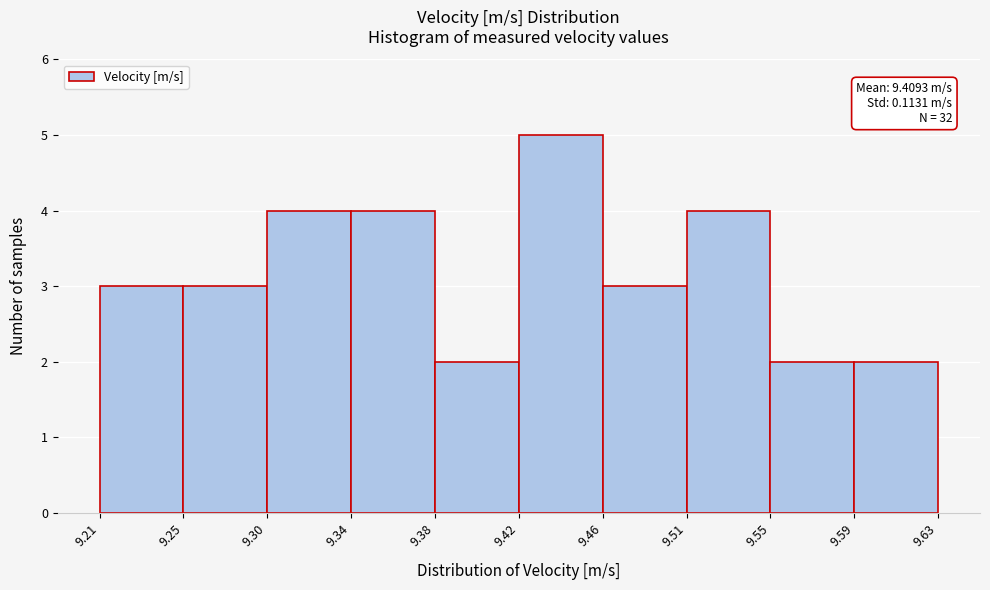

Over which range of the x-axis is the bar tallest?

9.42 to 9.46